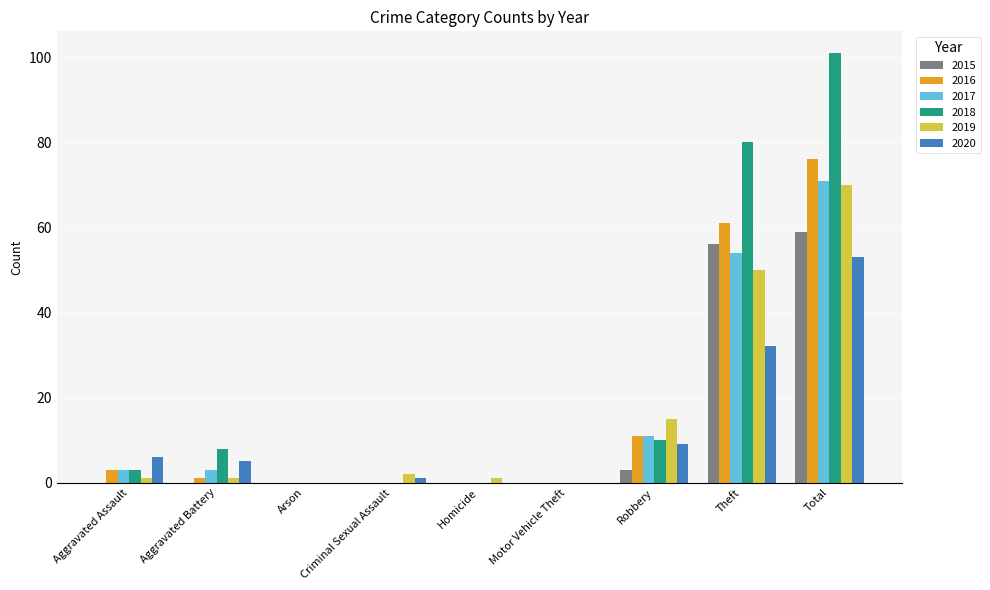

What is the average value of the 2017 series?

16